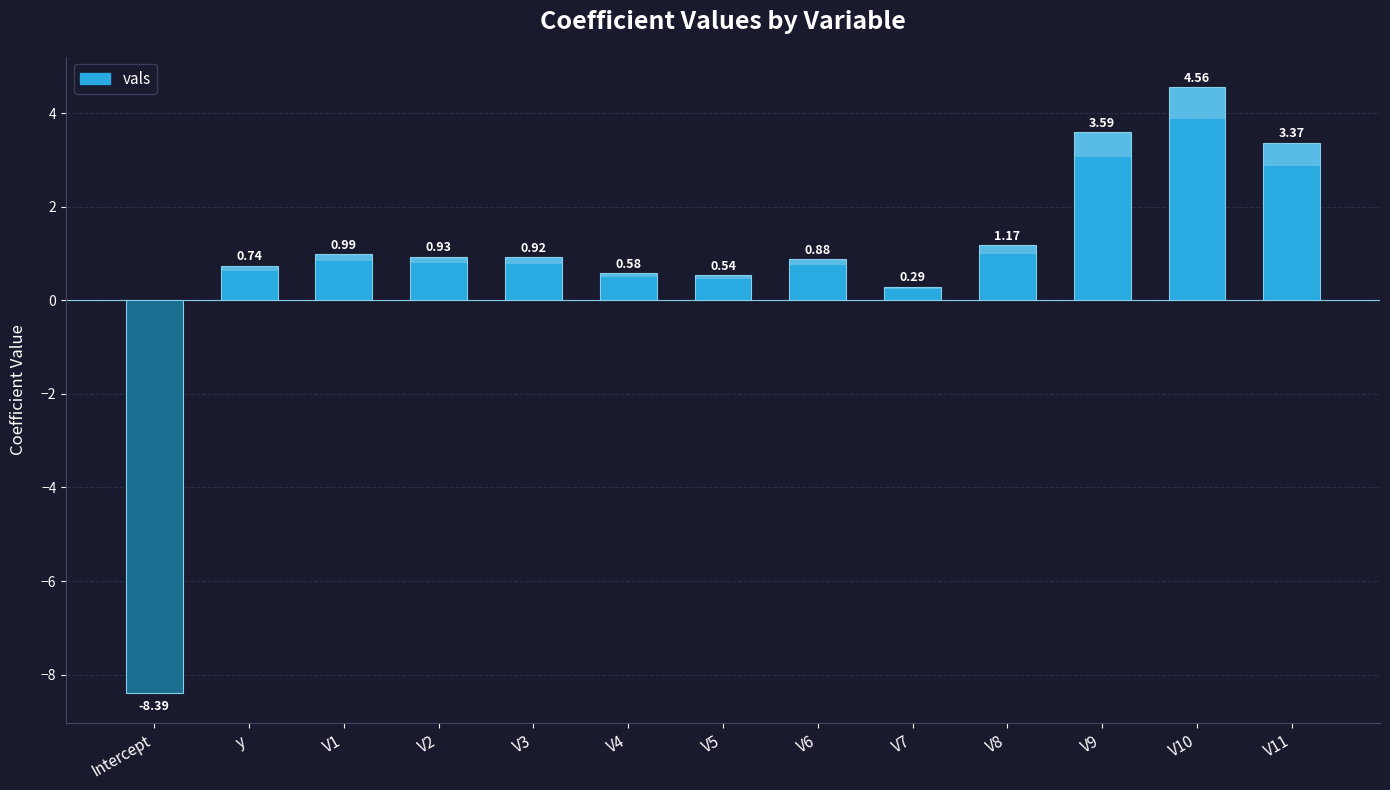

What is the value of the 10th bar from the left?

1.2